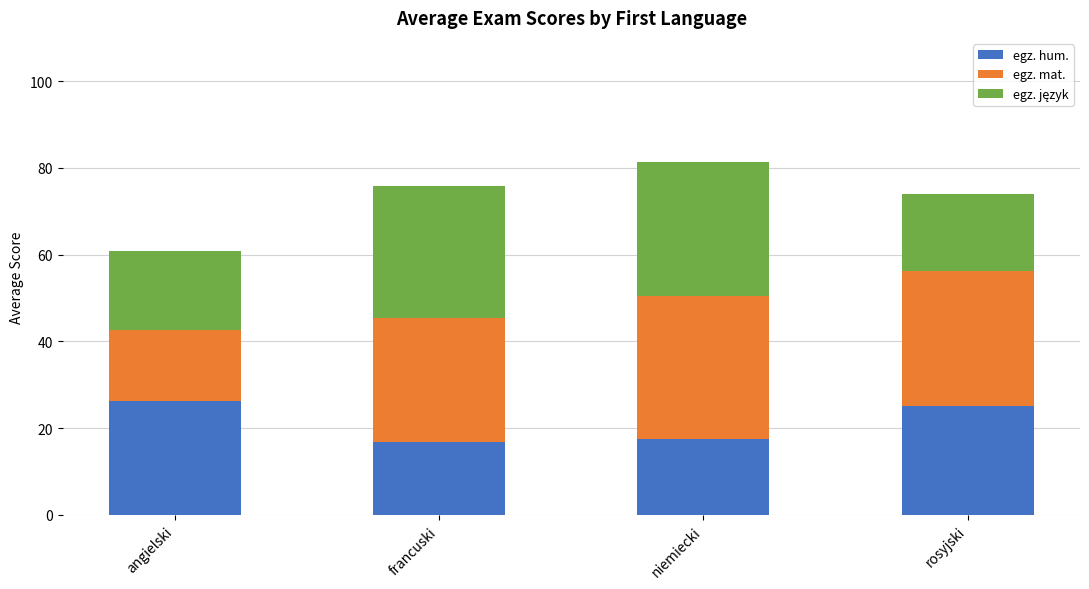

What is the approximate value of egz. hum. at francuski?

16.9